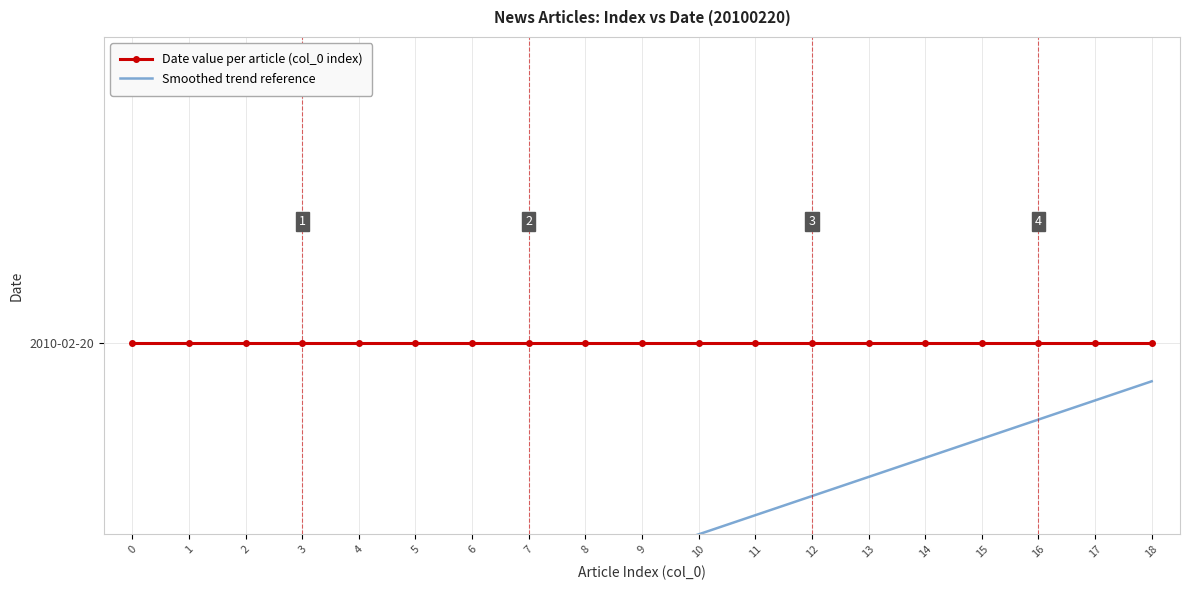

How many values in the Article Index series exceed 9?

9